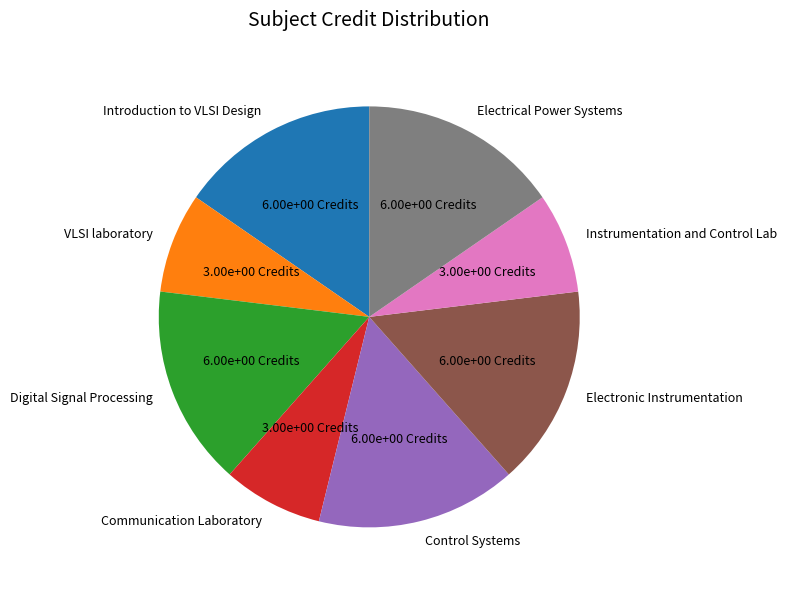

Approximately how many times larger is the value at Instrumentation and Control Lab compared to Introduction to VLSI Design?

0.5